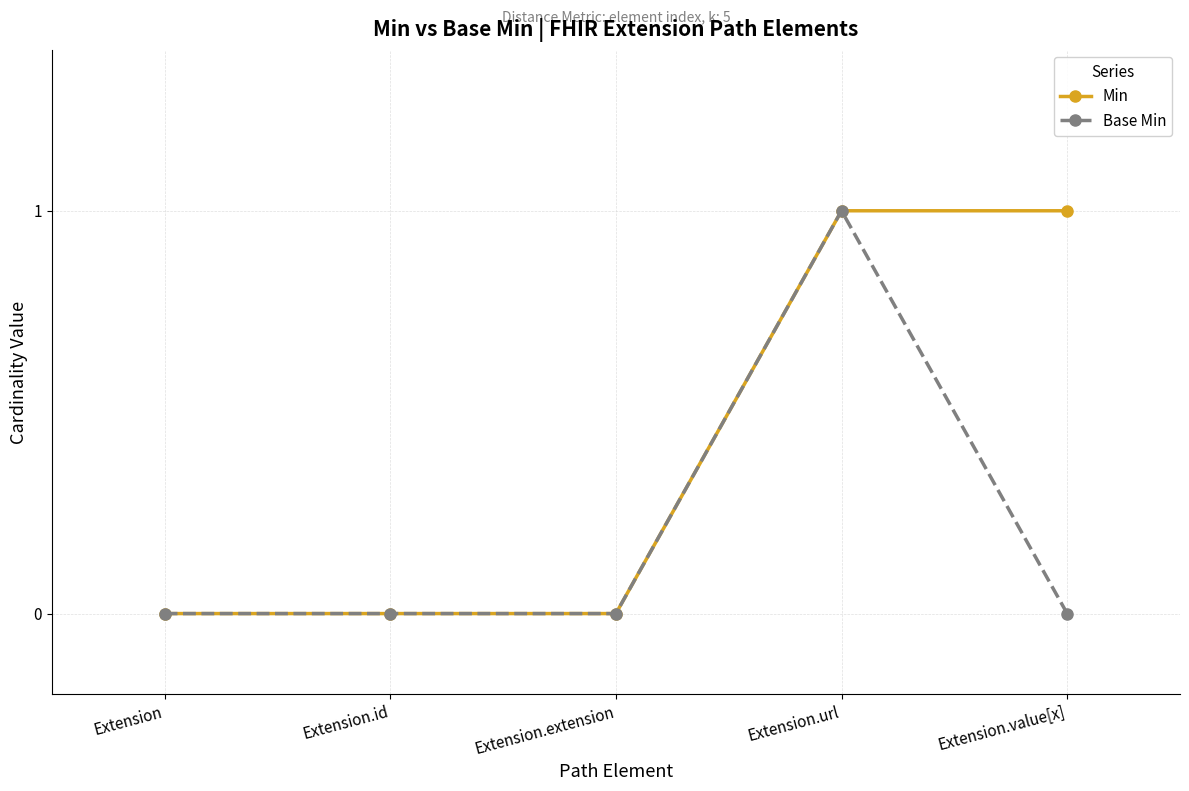

Reading right to left, list all the values displayed in this chart.

Min: 1	1	0	0	0
Base Min: 0	1	0	0	0